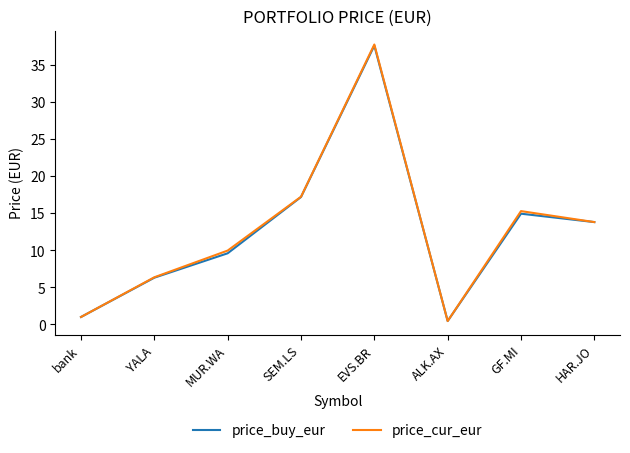

What position from the right is SEM.LS?

5